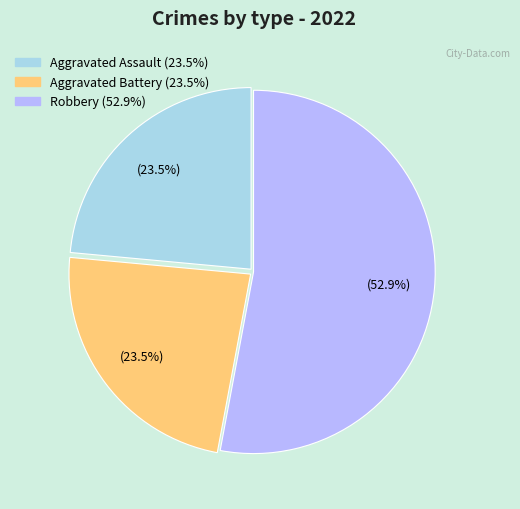

Is there any slice that represents more than half of the pie?

Yes